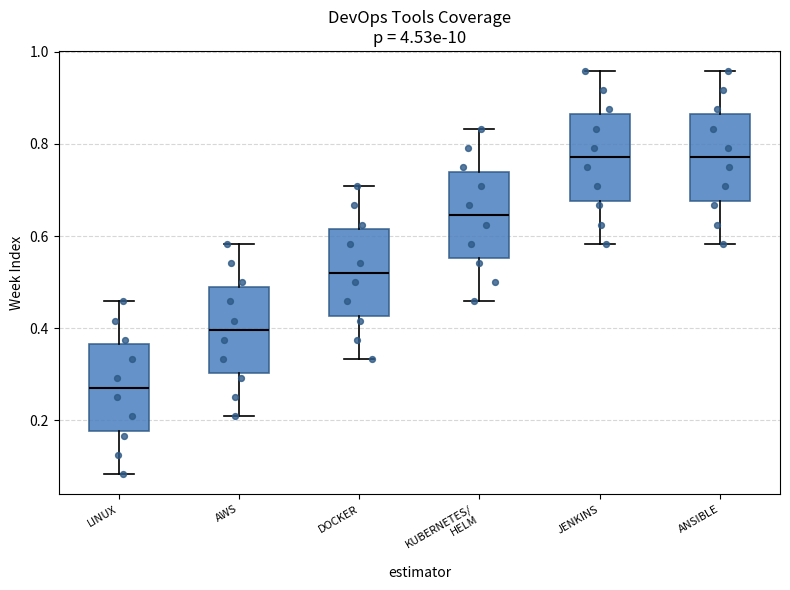

Which box has the lowest median line?

LINUX